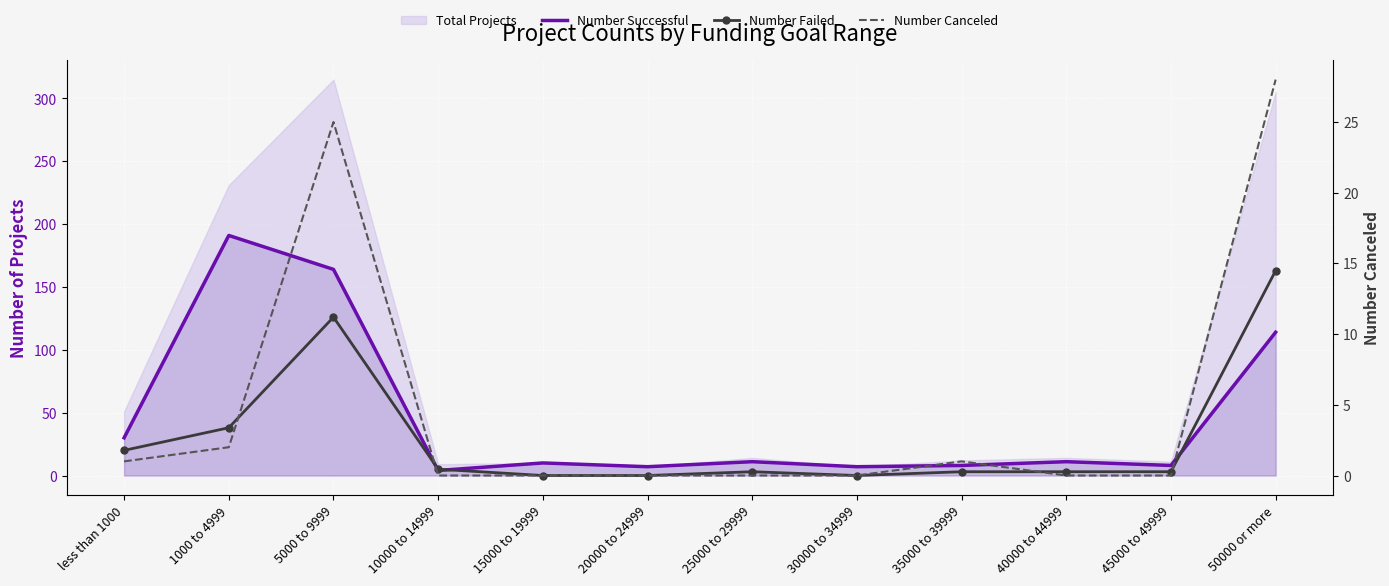

Which series has the largest range (max minus min)?

Number Successful